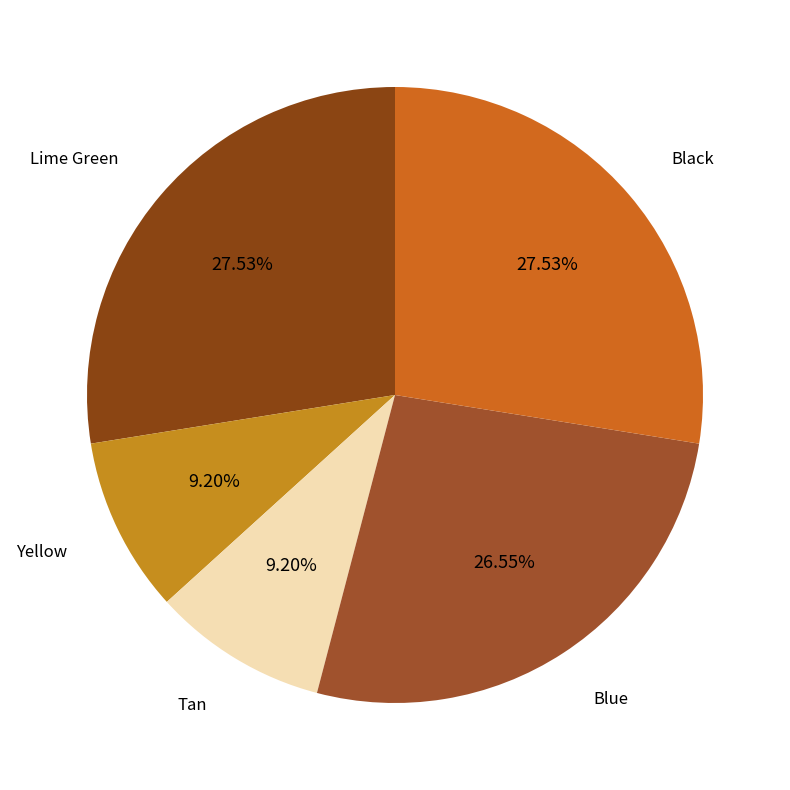

Is there a majority slice in this chart?

No